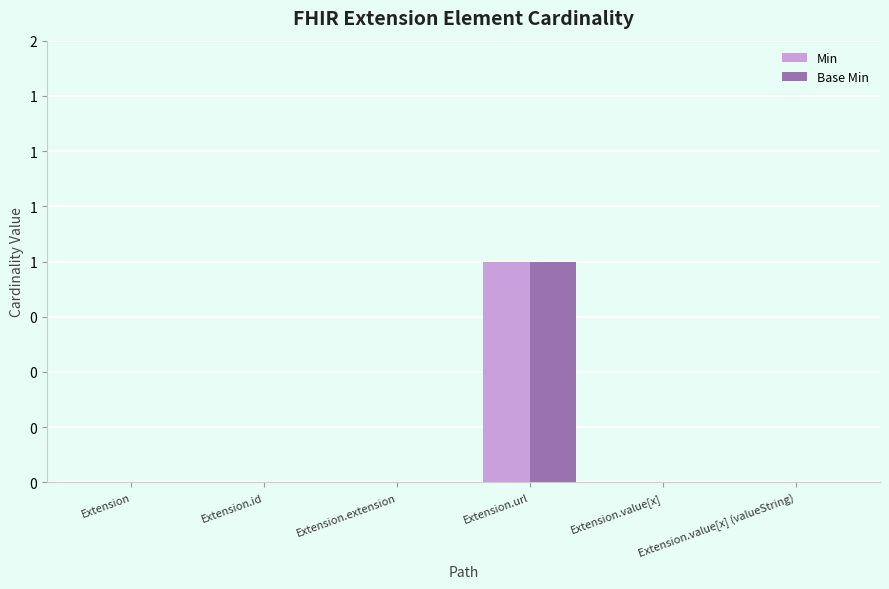

Rank the categories by Min value from lowest to highest.

Extension, Extension.id, Extension.extension, Extension.value[x], Extension.value[x] (valueString), Extension.url